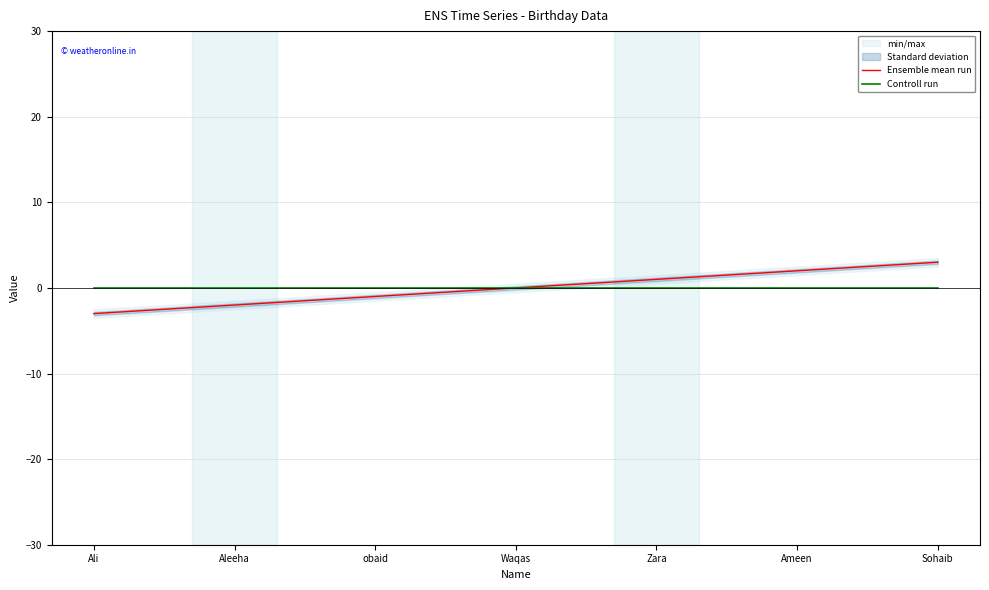

Reading left to right, extract all data points from this chart.

Ensemble mean run: -3	-2	-1	0	1	2	3
Controll run: 0	0	0	0	0	0	0